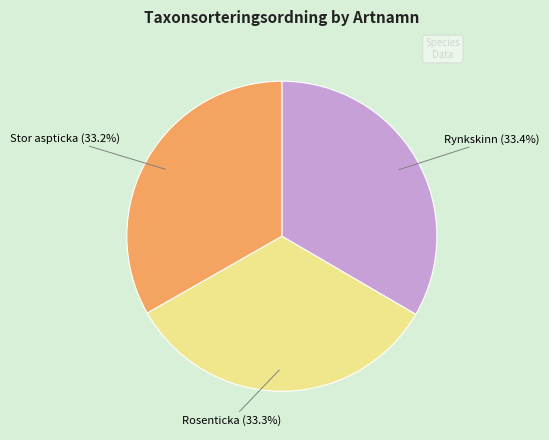

What is the ratio of the value at Stor aspticka to the value at Rynkskinn?

1.0